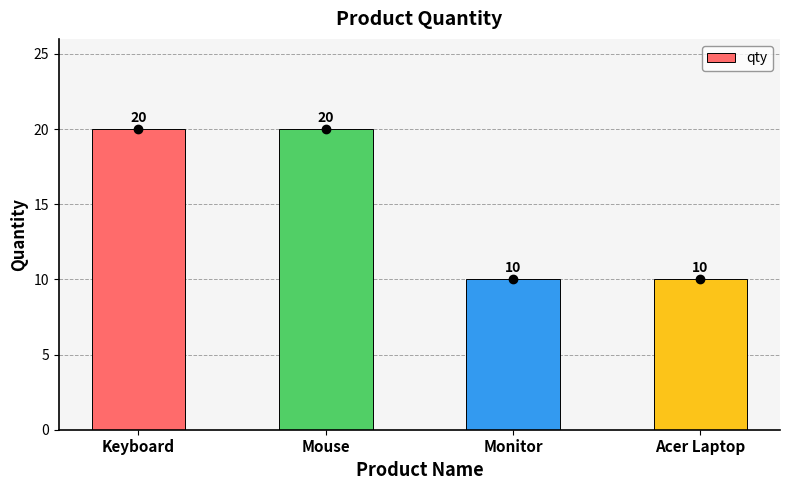

How many data points does each series have?

4